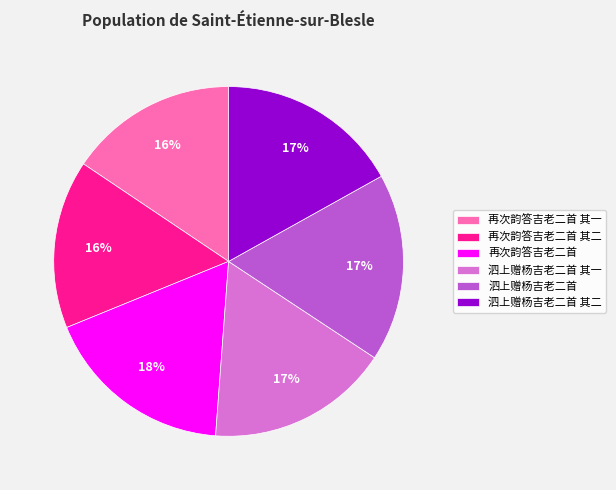

Is it true that 再次韵答吉老二首 其一 is 16% of the pie?

True